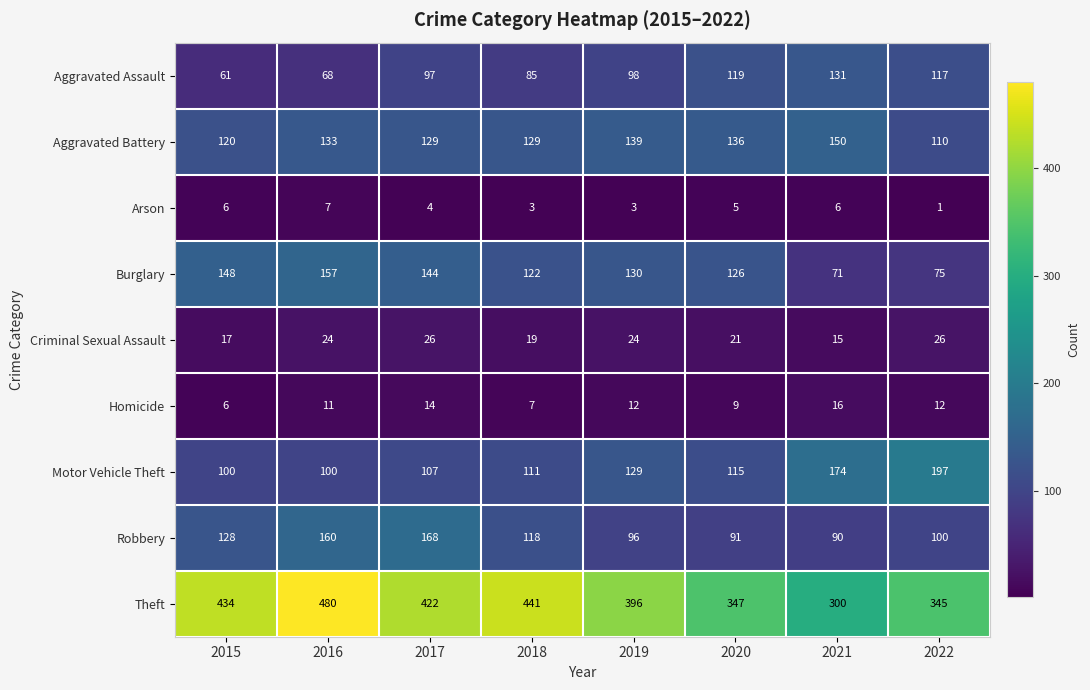

Between 2017 and 2020, which series saw the biggest shift?

Robbery